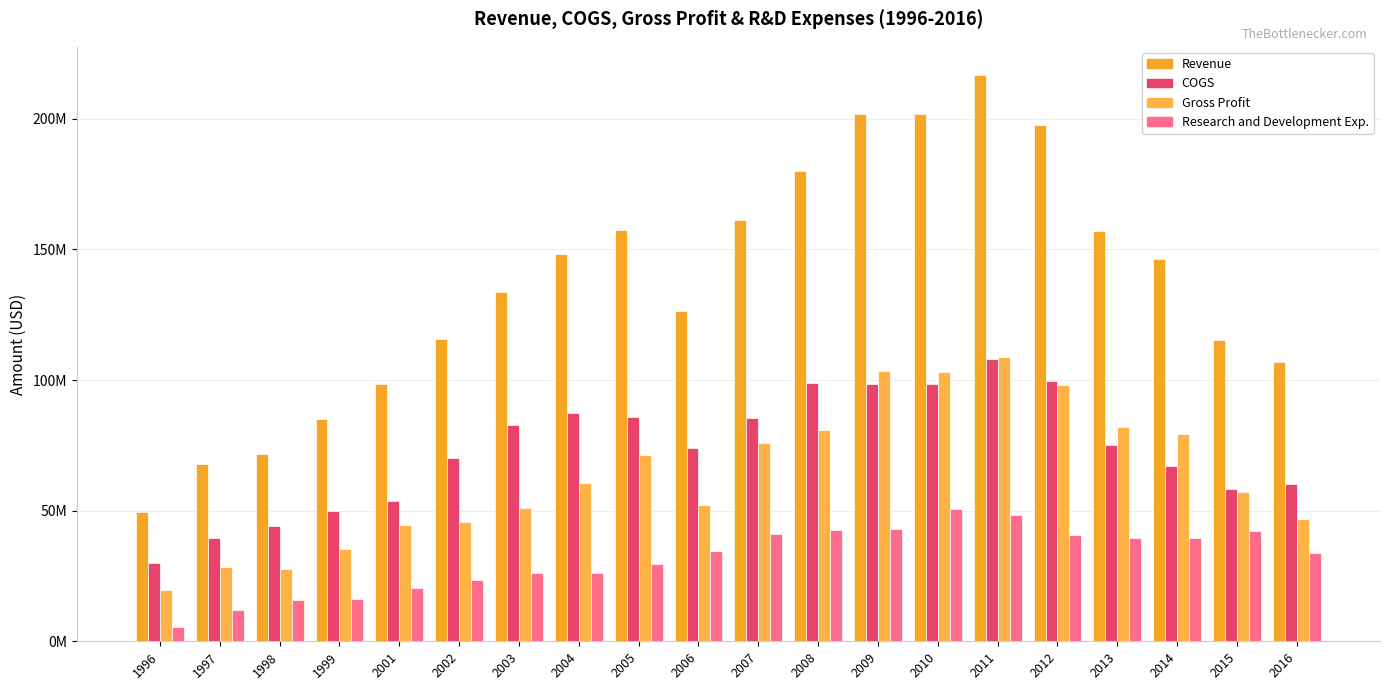

Is it true that Research and Development Exp. equals 19464584 at 2010?

False